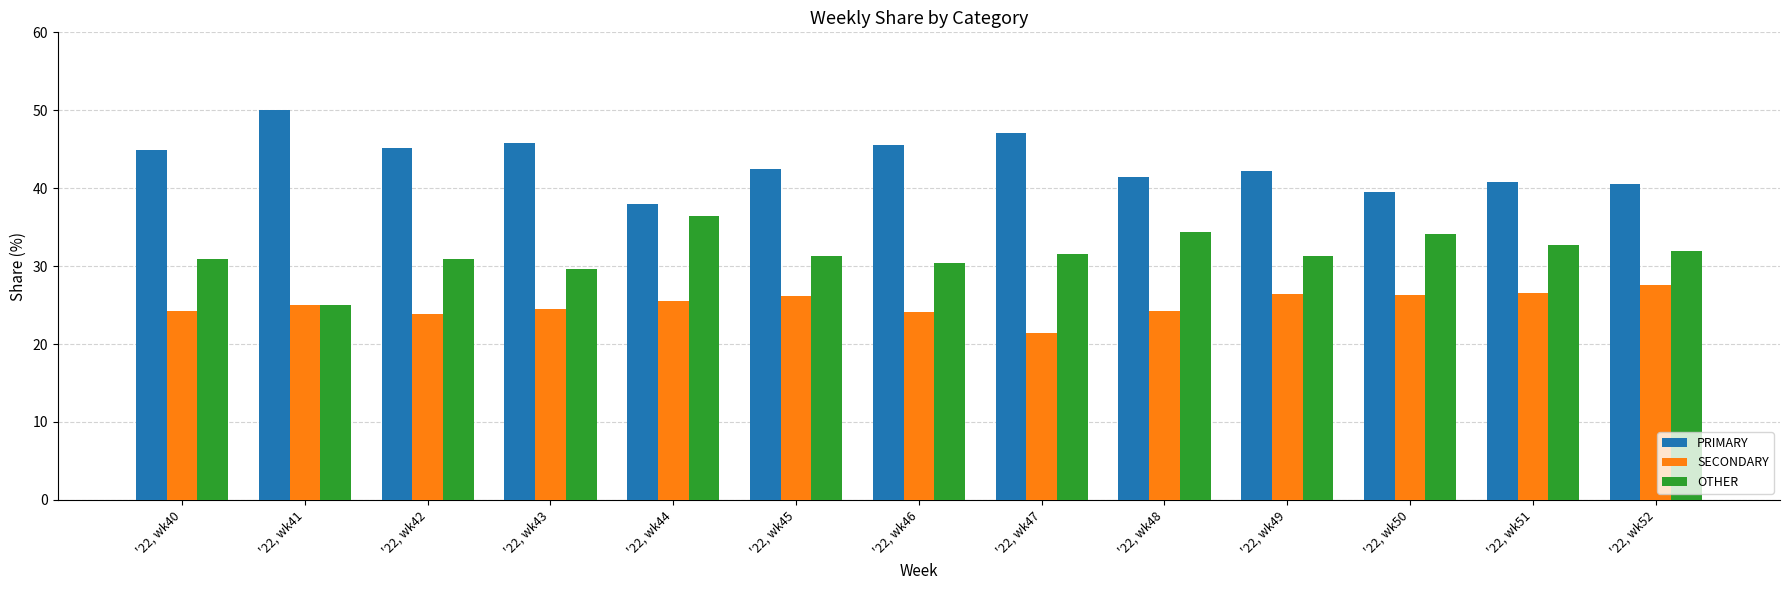

Read the PRIMARY value at '22, wk43.

45.8